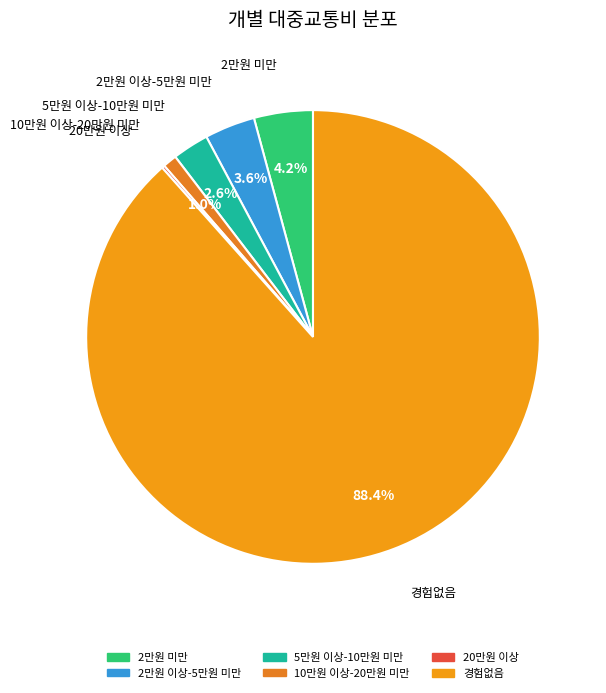

To the nearest percent, what is the difference between the largest and smallest slice percentages?

88%